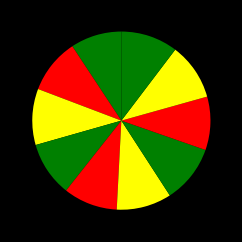

Does any single category account for the majority?

No